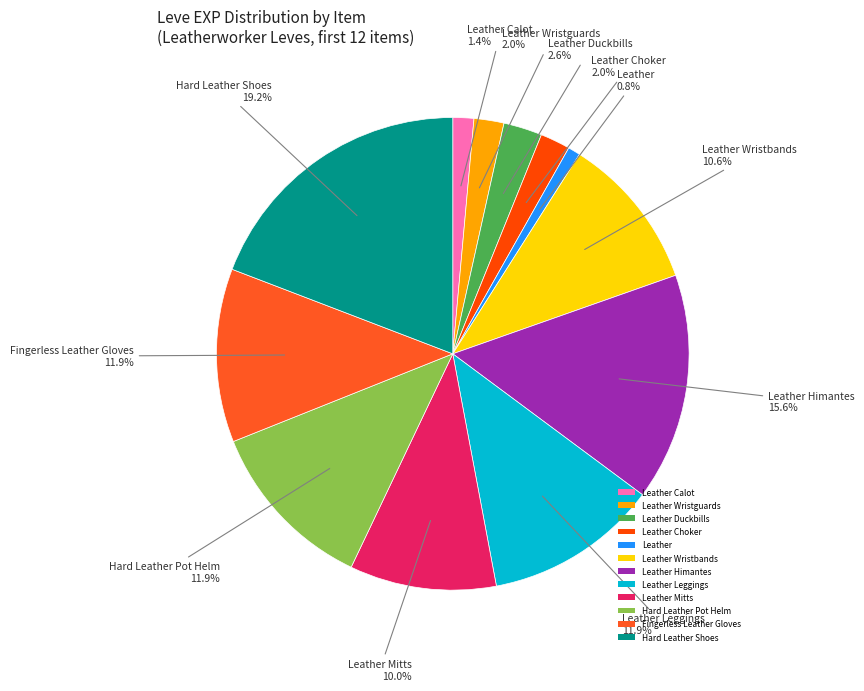

Between Leather Himantes and Leather Choker, which is larger?

Leather Himantes